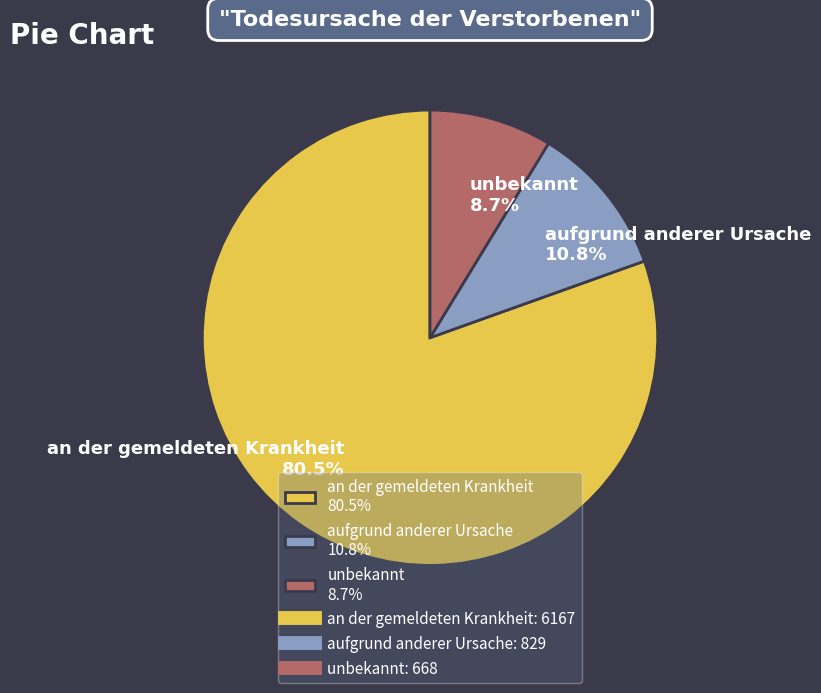

How many slices are in this pie chart?

3